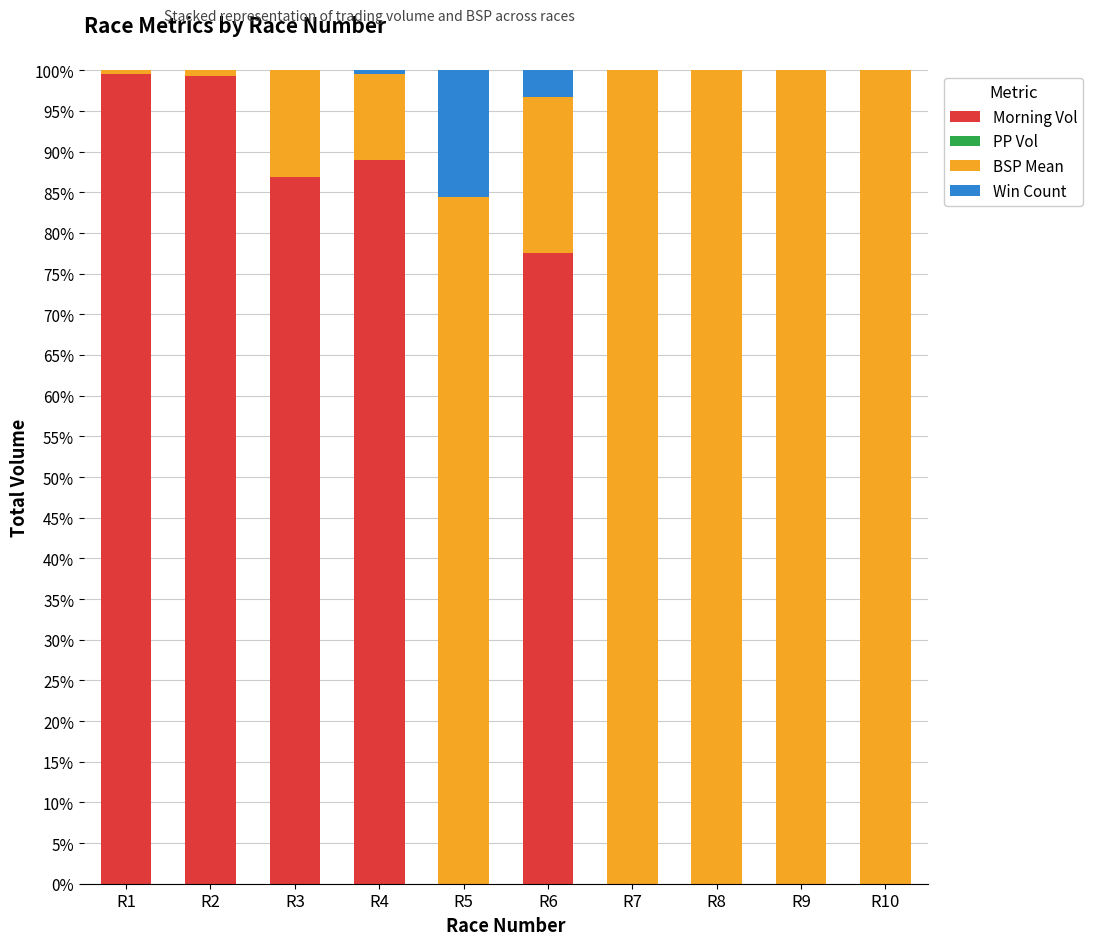

Is it true that Morning Vol equals 99.3 at R2?

True